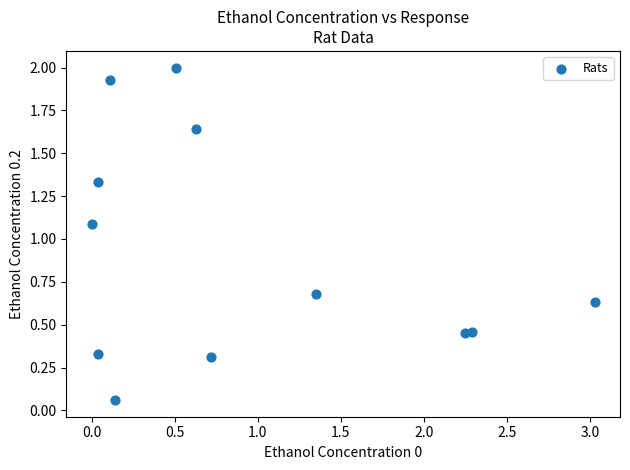

What is the range of X values (max minus min)?

3.0